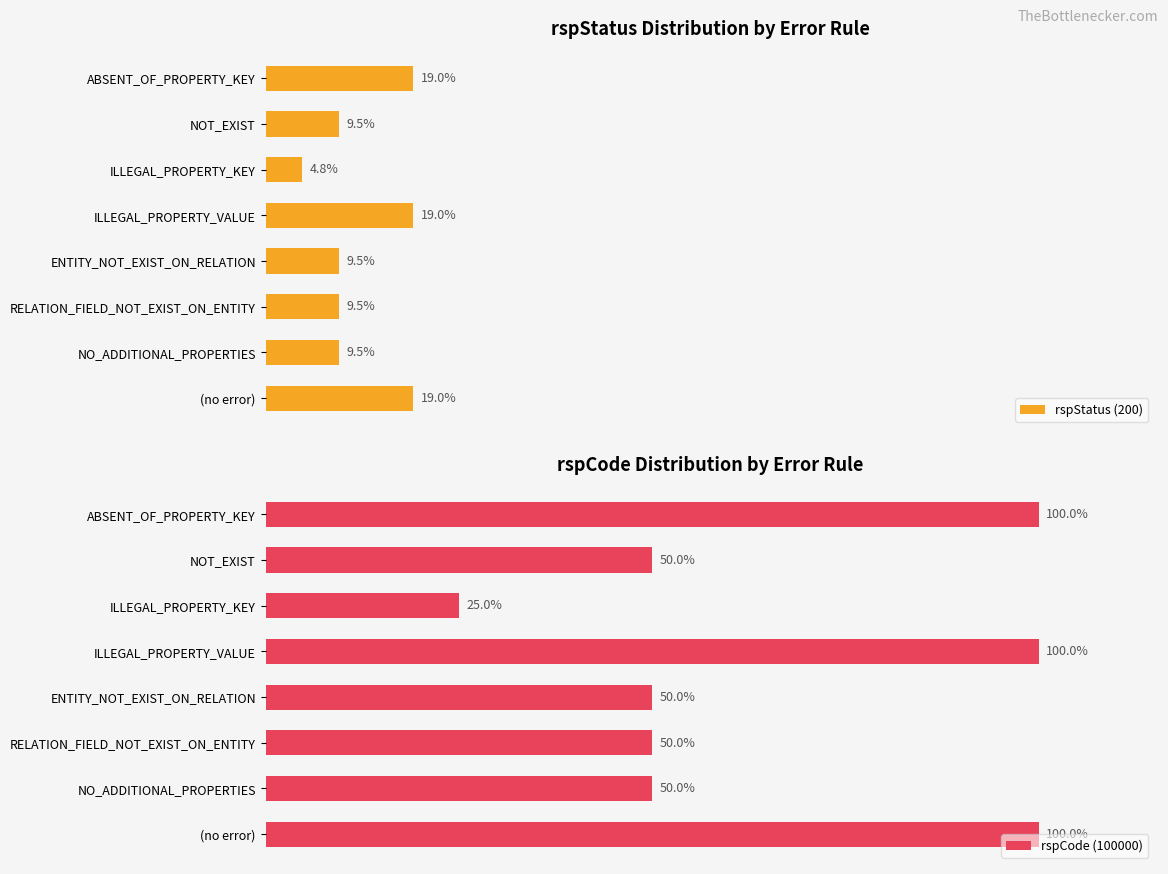

At how many categories does at least one series exceed 21?

8